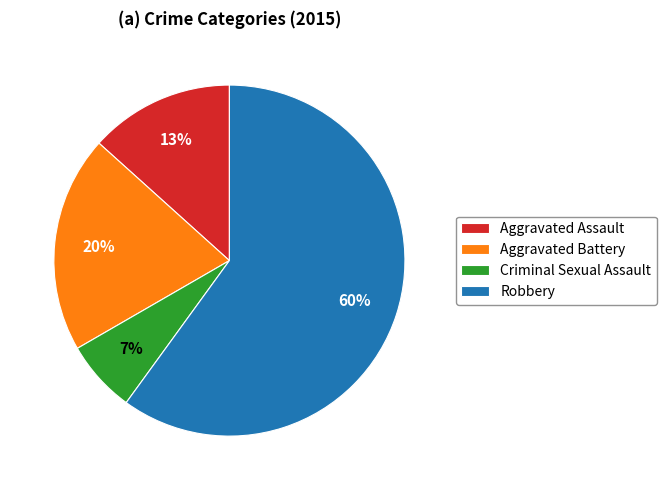

Rank the categories by value from lowest to highest.

Criminal Sexual Assault, Aggravated Assault, Aggravated Battery, Robbery